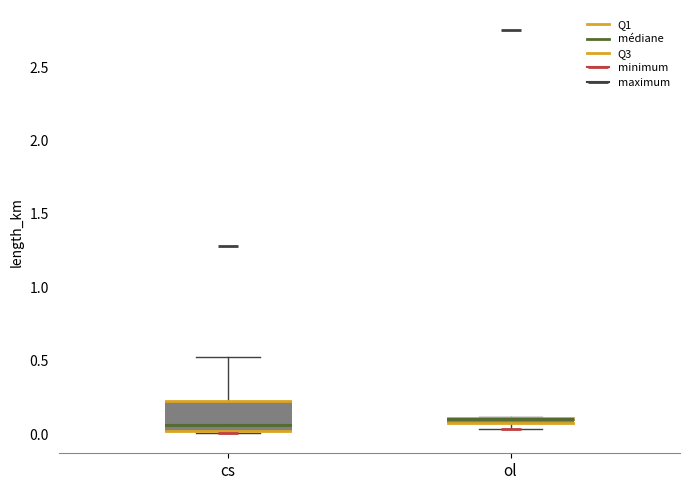

Where is the lower edge of the box for ol on the y-axis? The values are not printed on the chart, so give them approximately, as read against the axis.

0.05